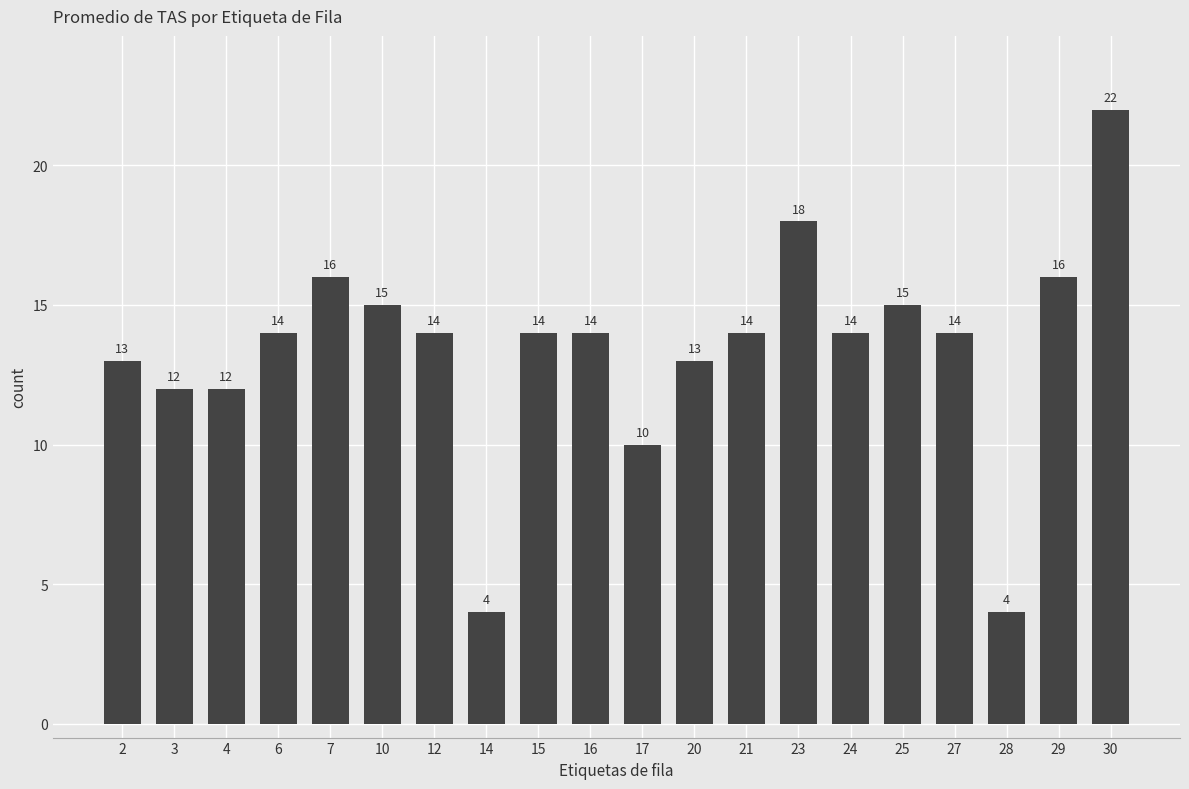

Is it true that the value at 25 is 15?

True